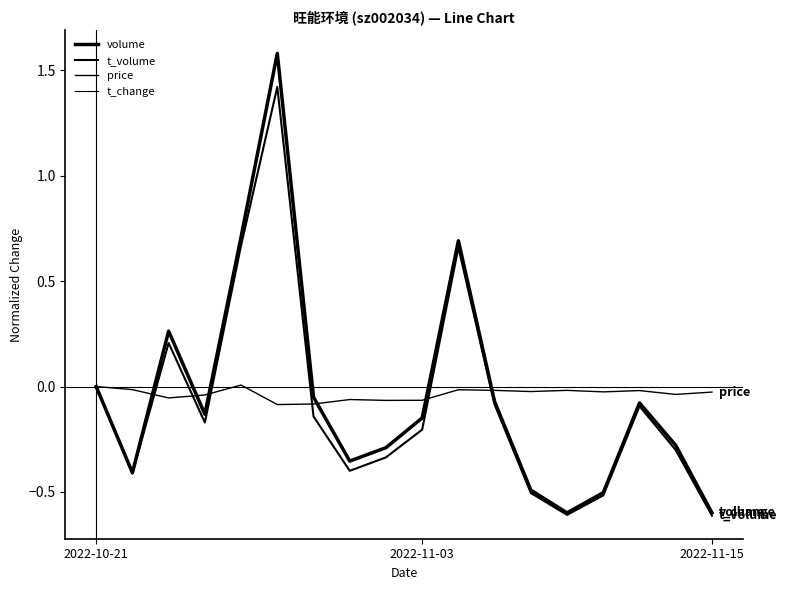

Reading left to right, list all the values displayed in this chart.

volume: 0.0	-0.4	0.3	-0.1	0.7	1.6	-0.1	-0.4	-0.3	-0.1	0.7	-0.1	-0.5	-0.6	-0.5	-0.1	-0.3	-0.6
t_volume: 0.0	-0.4	0.2	-0.2	0.7	1.4	-0.1	-0.4	-0.3	-0.2	0.7	-0.1	-0.5	-0.6	-0.5	-0.1	-0.3	-0.6
price: 0.0	-0.0	-0.1	-0.0	0.0	-0.1	-0.1	-0.1	-0.1	-0.1	-0.0	-0.0	-0.0	-0.0	-0.0	-0.0	-0.0	-0.0
t_change: 0.0	-0.4	0.3	-0.1	0.7	1.6	-0.1	-0.4	-0.3	-0.2	0.7	-0.1	-0.5	-0.6	-0.5	-0.1	-0.3	-0.6